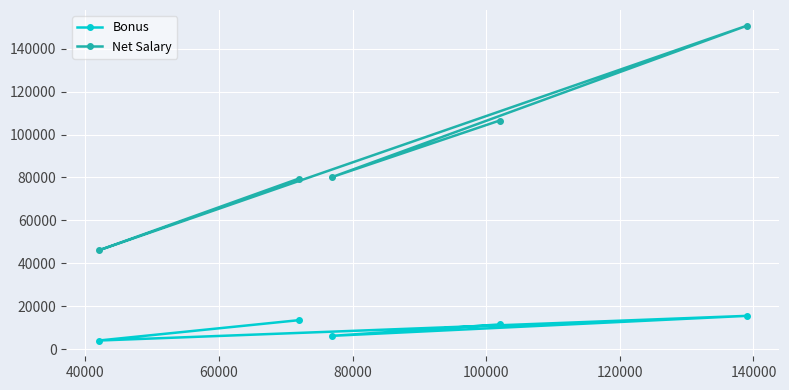

Which series has the widest spread of values?

Net Salary